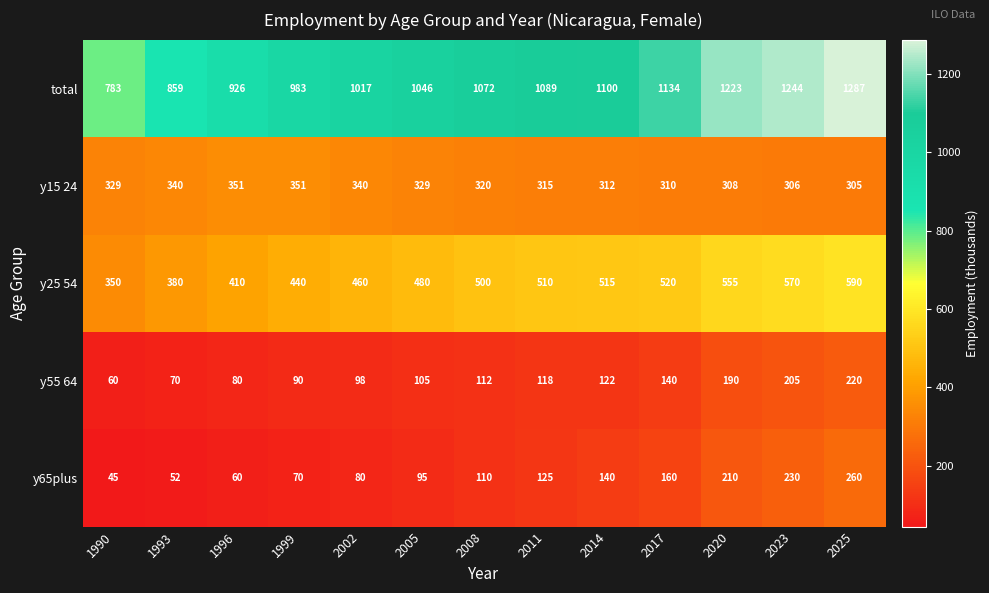

Which series has the widest spread of values?

total